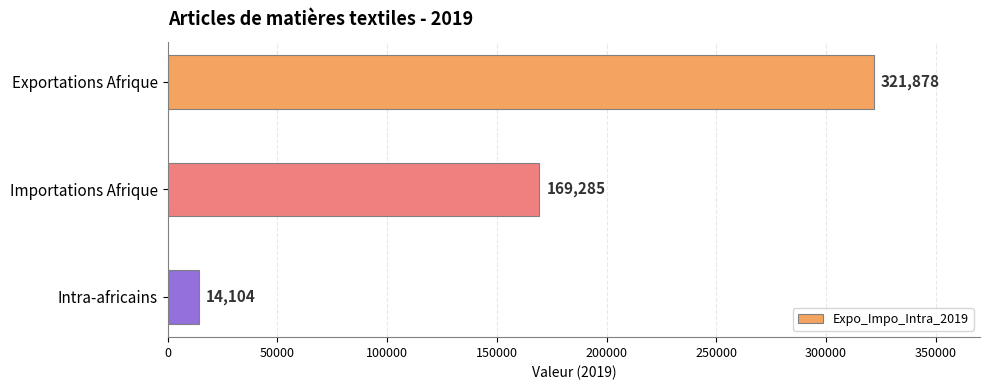

Reading top to bottom, transcribe all the data shown in this chart.

321878	169285	14104